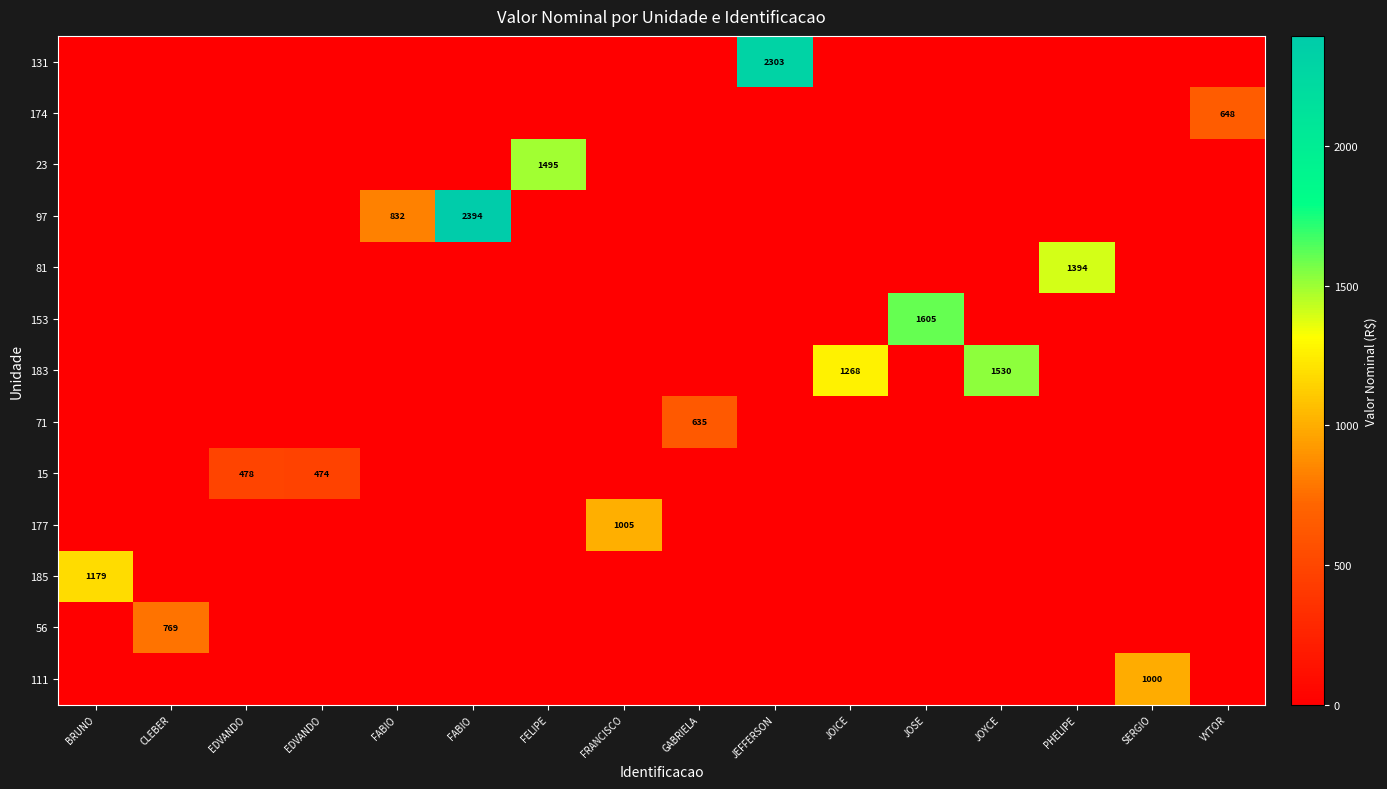

How many series are shown in this chart?

13